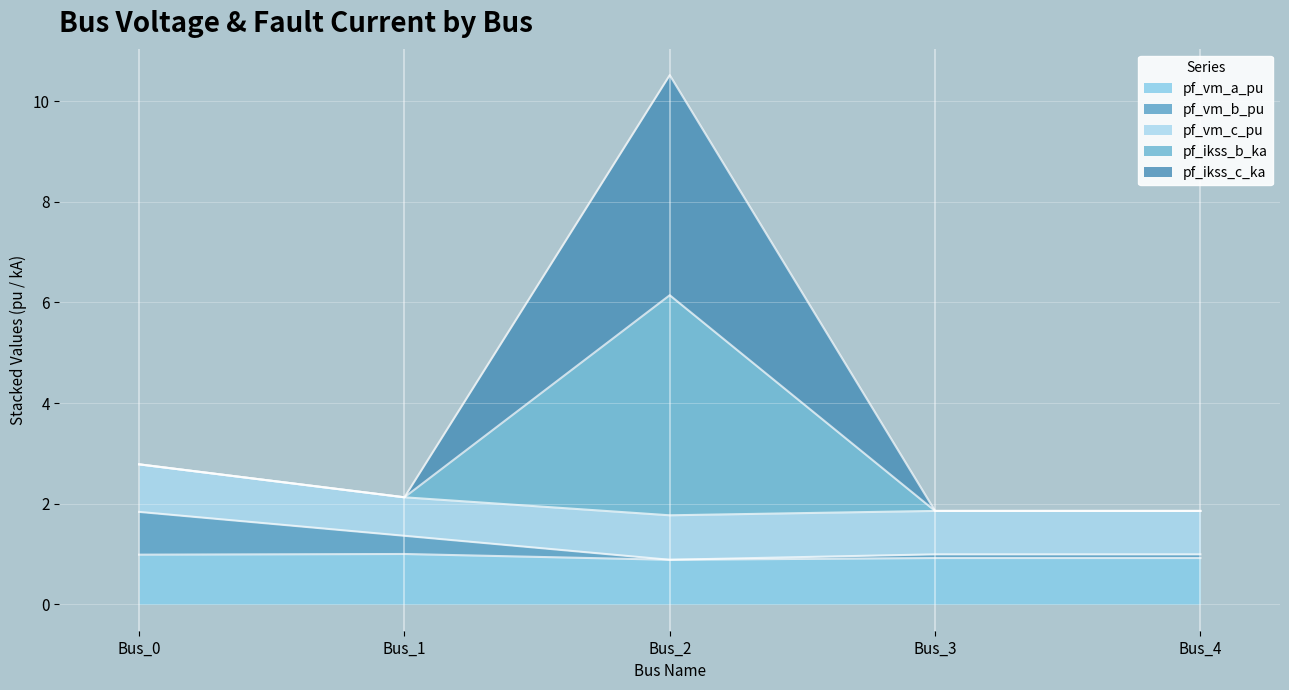

What is the maximum value shown in the chart?

10.5